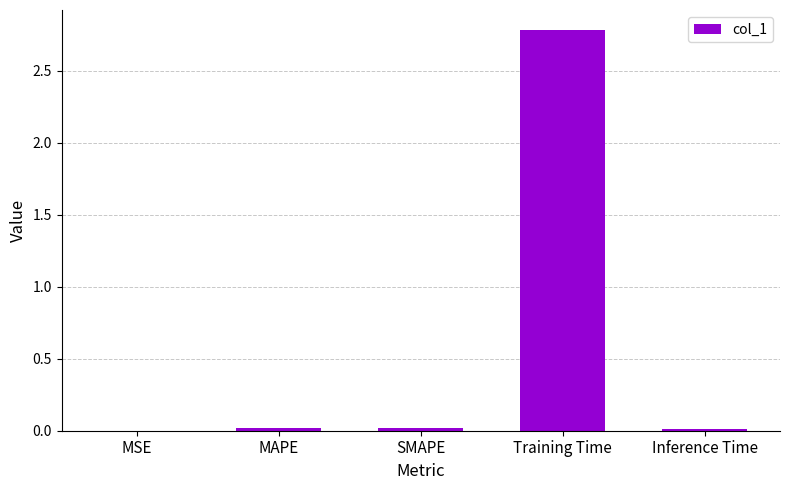

Read the value at Training Time.

2.8